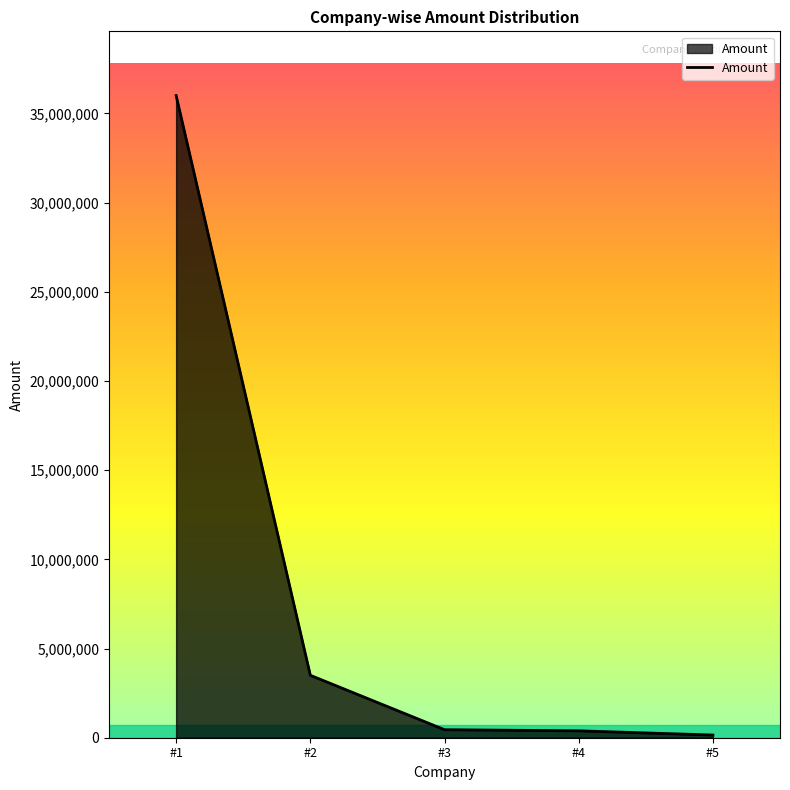

What is the difference between the second highest and minimum values?

3350000